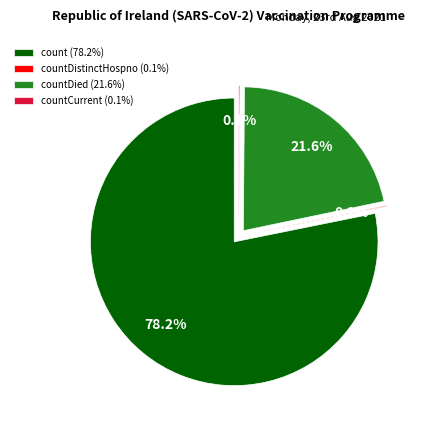

To the nearest percent, what is the combined percentage of count and countCurrent?

78%